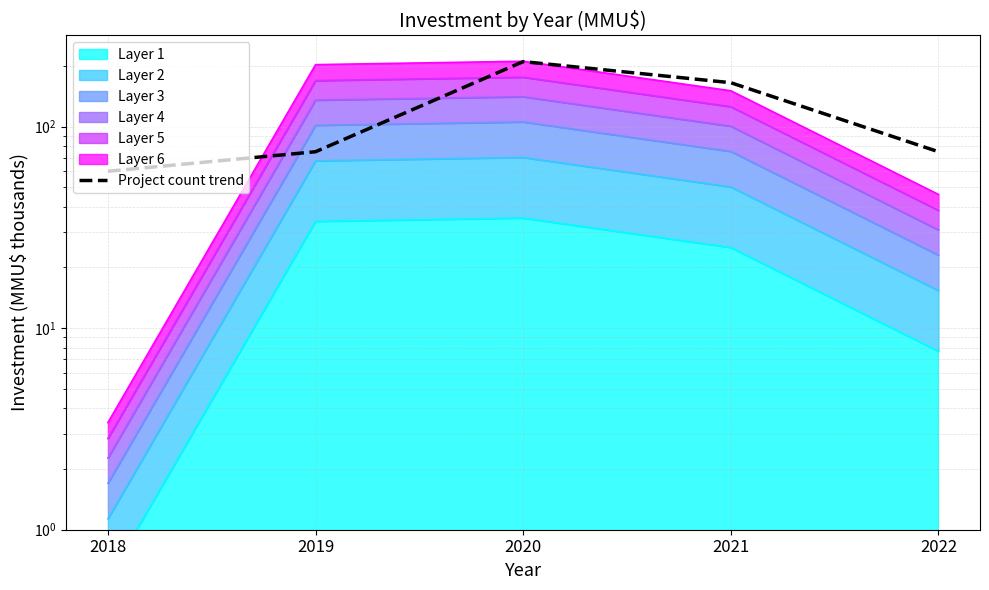

Reading left to right, extract all data points from this chart.

2018=60	2019=75	2020=210	2021=165	2022=75